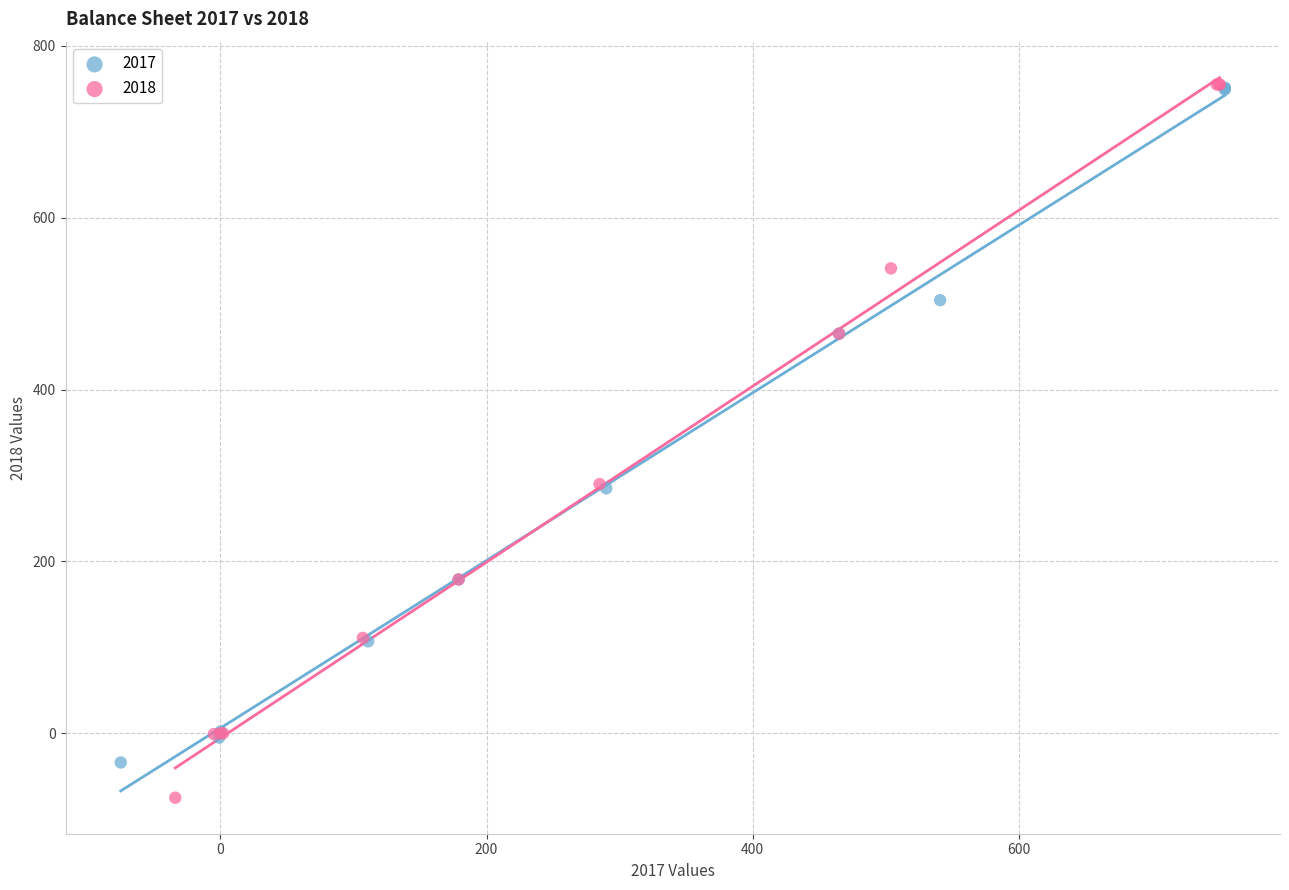

What are all the series names shown in the legend?

2017, 2018